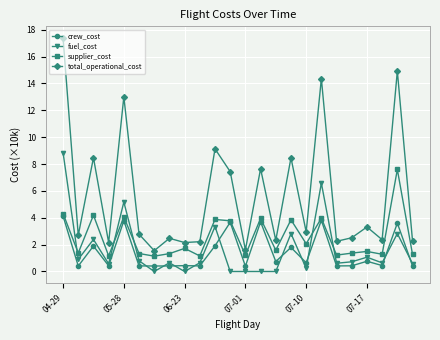

What is the sum of all supplier_cost values?

60.3